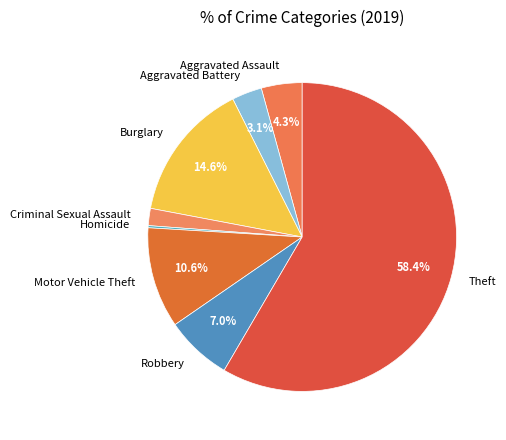

To the nearest percent, what is the difference between the largest and smallest slice percentages?

58%